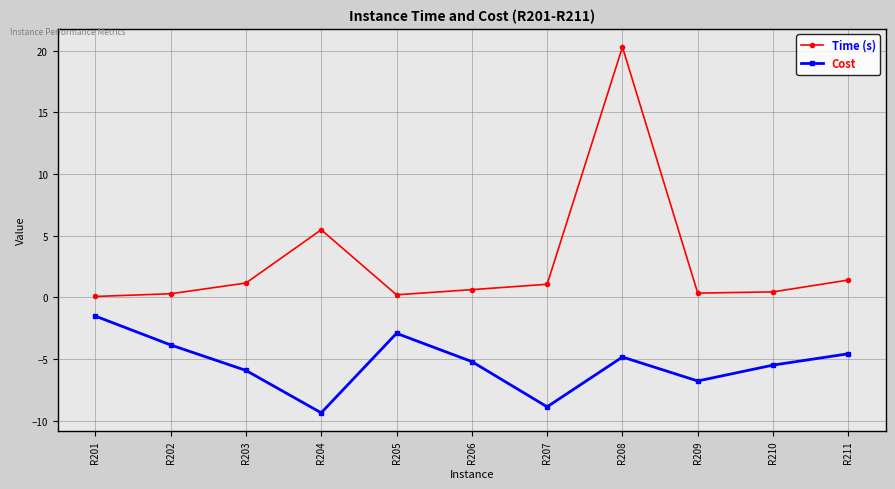

At which label does Cost reach its peak?

R201